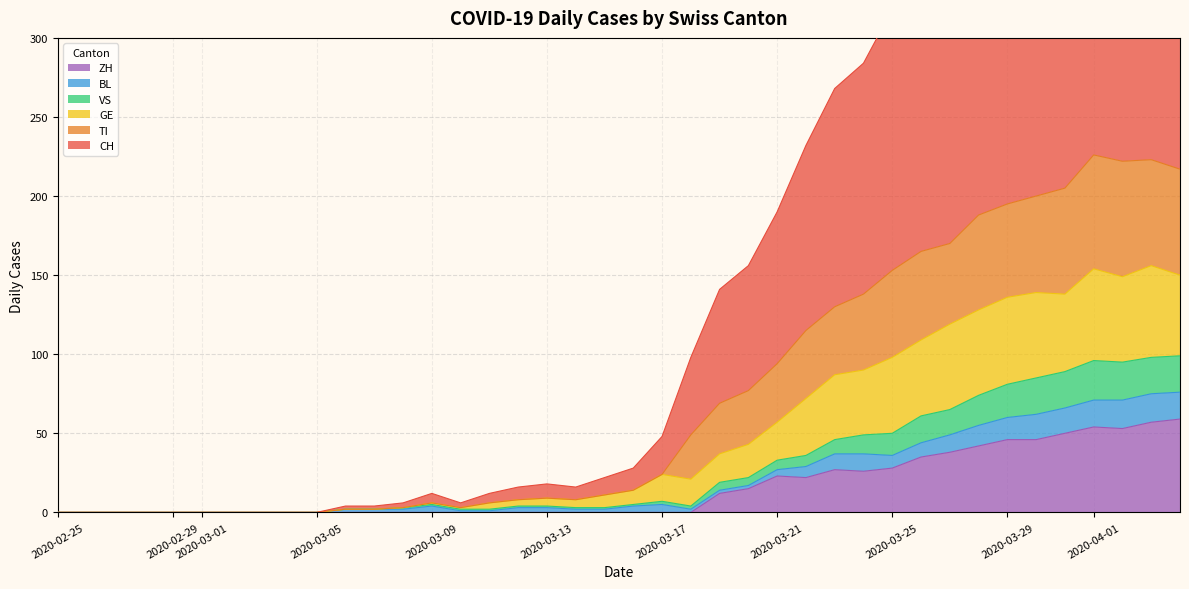

The value of ZH at 2020-03-09 is 0. True or false?

True